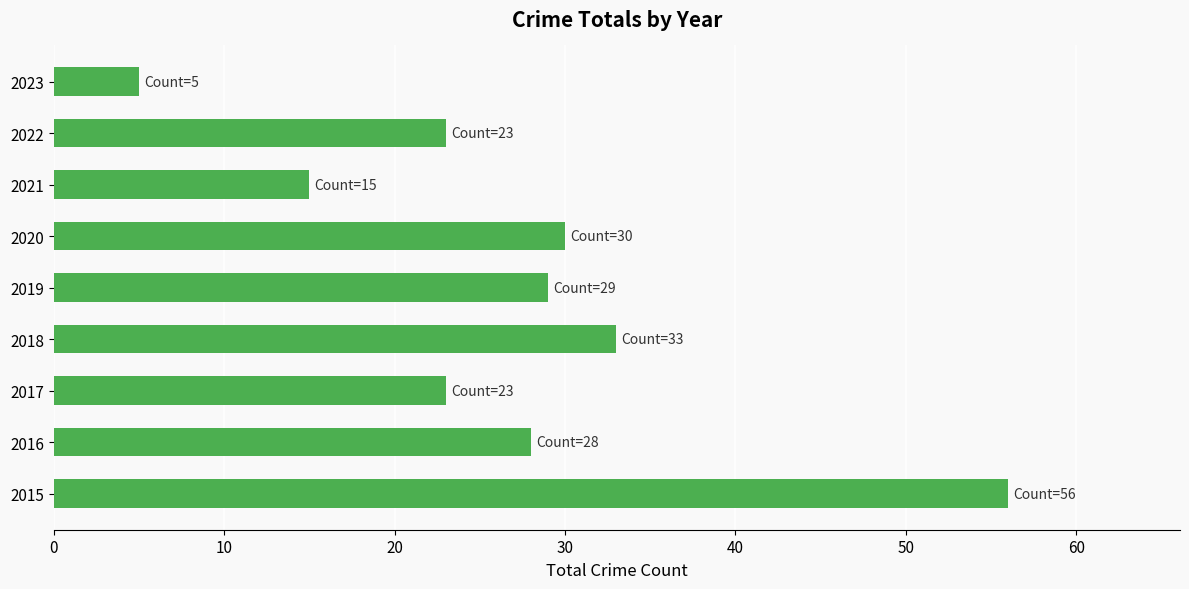

Which label corresponds to the smallest value in the chart?

2023